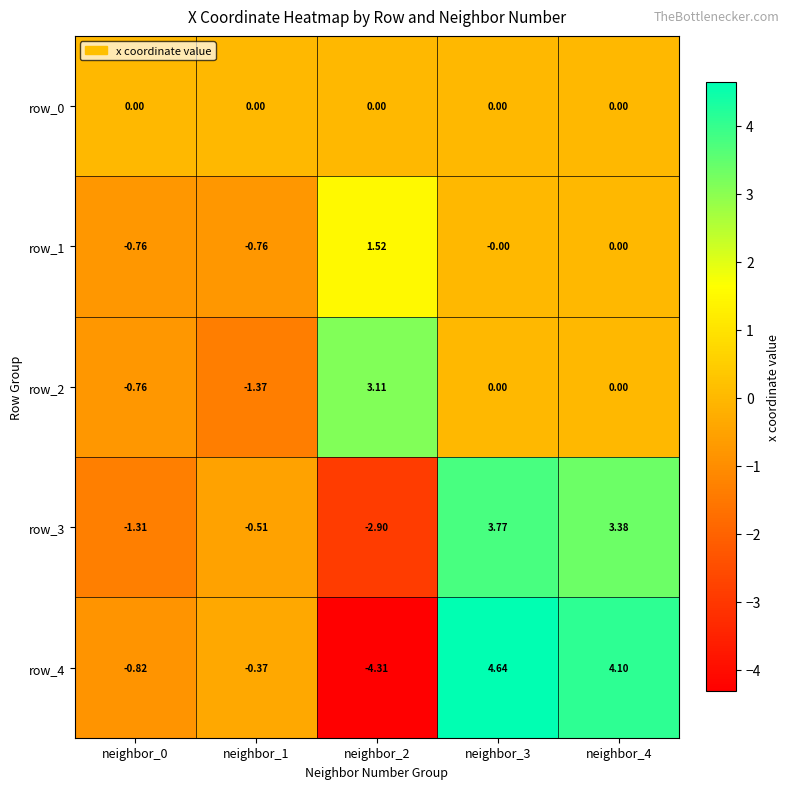

Which series has the widest spread of values?

row_4